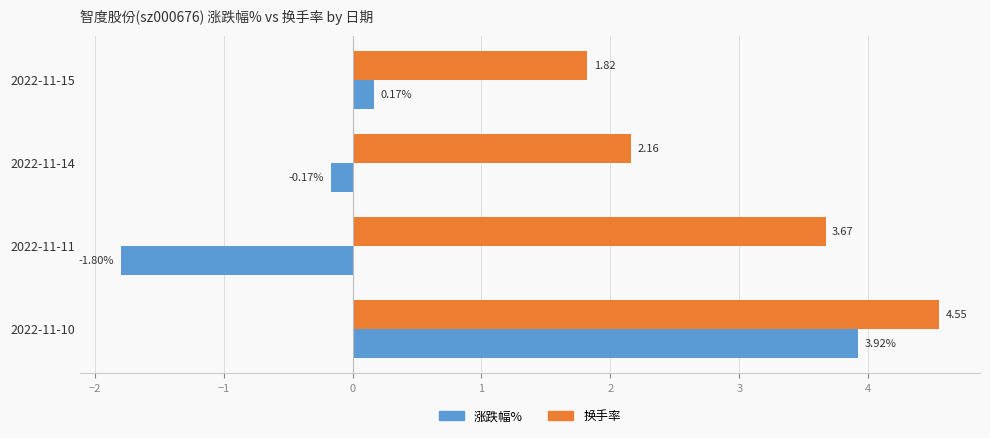

How many data points in 涨跌幅% are less than 0?

2